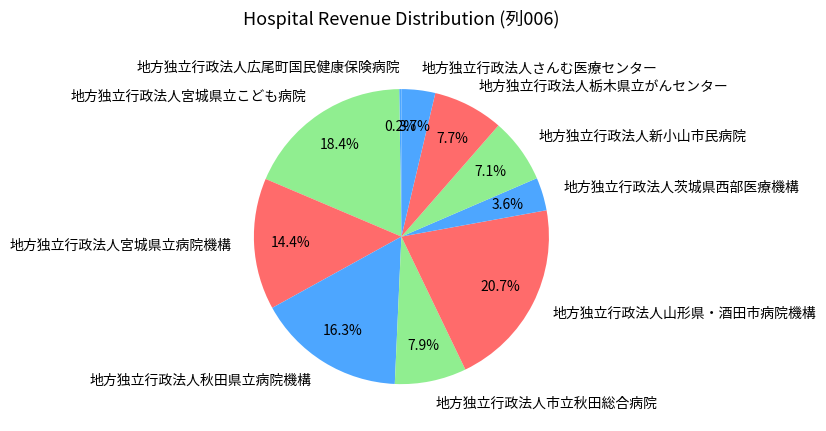

What is the ratio of the value at 地方独立行政法人山形県・酒田市病院機構 to the value at 地方独立行政法人栃木県立がんセンター?

2.7